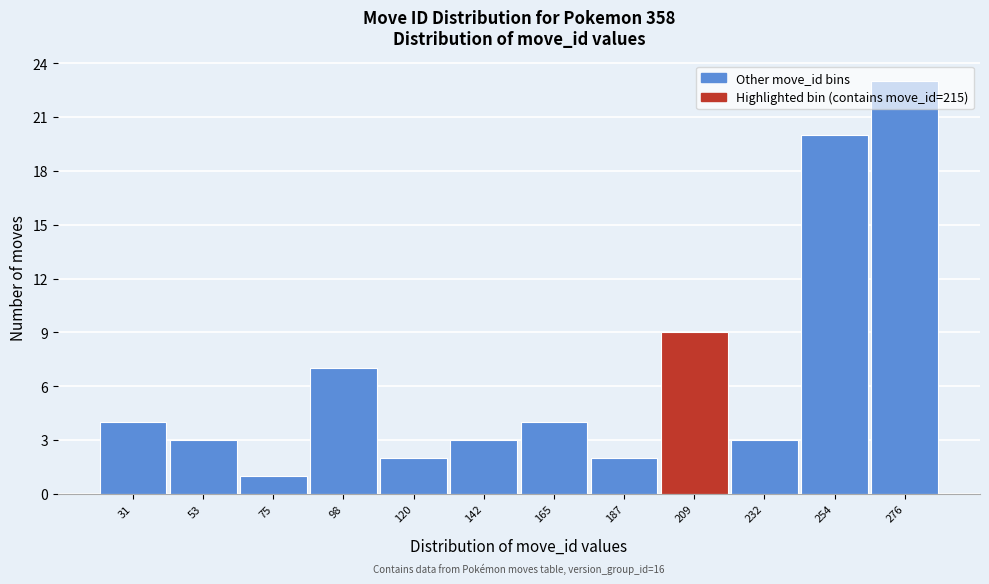

Over which range of the x-axis is the bar tallest?

265 to 290